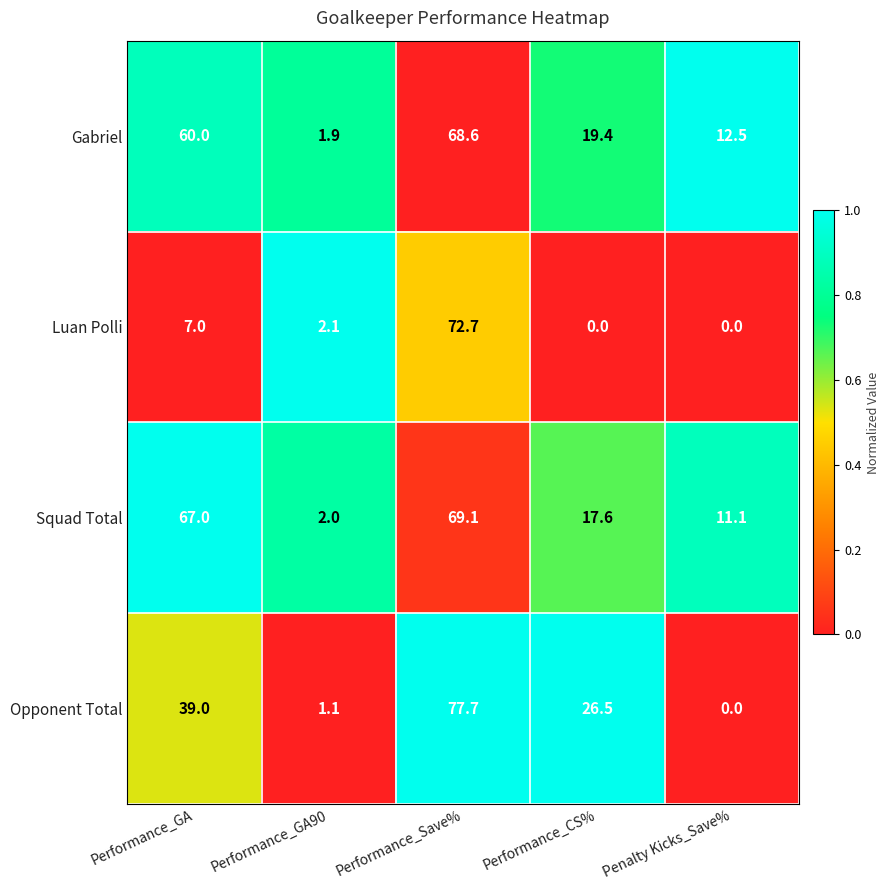

Which series changed the most between Performance_GA and Performance_CS%?

Squad Total